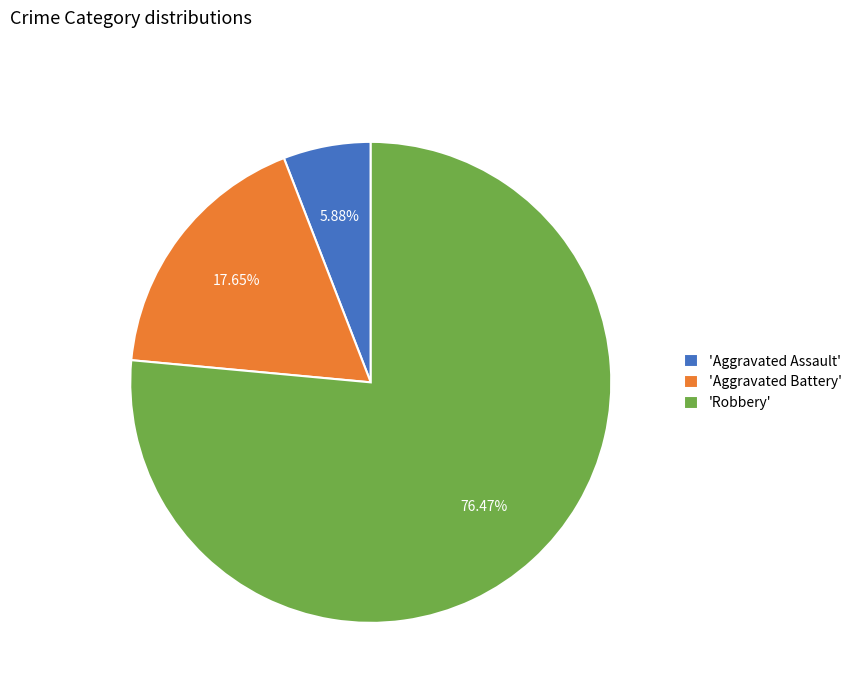

Do 'Aggravated Assault' and 'Aggravated Battery' together represent more than half of the pie?

No